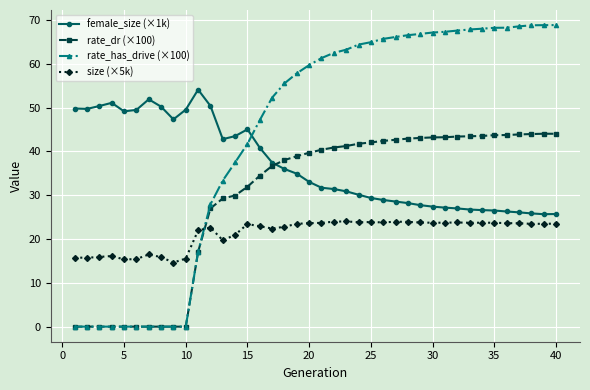

How many lines are shown in the chart?

4